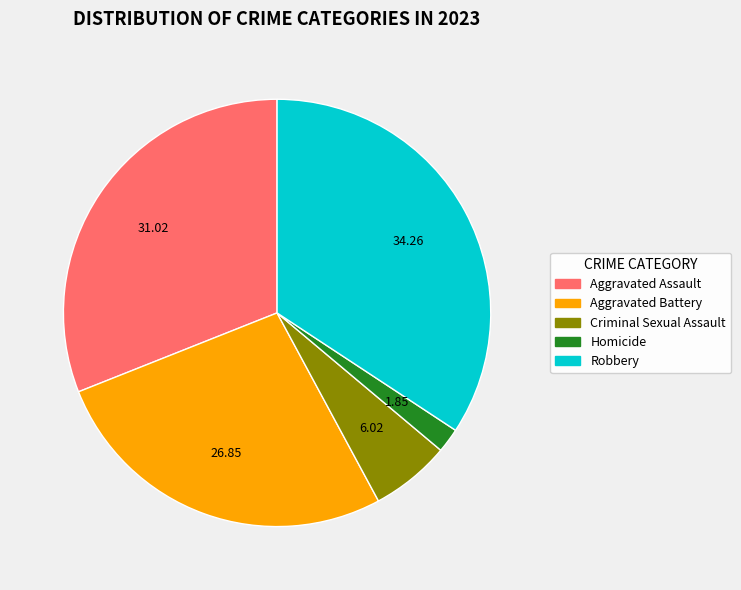

Is the sum of Aggravated Battery and Aggravated Assault greater than half?

Yes